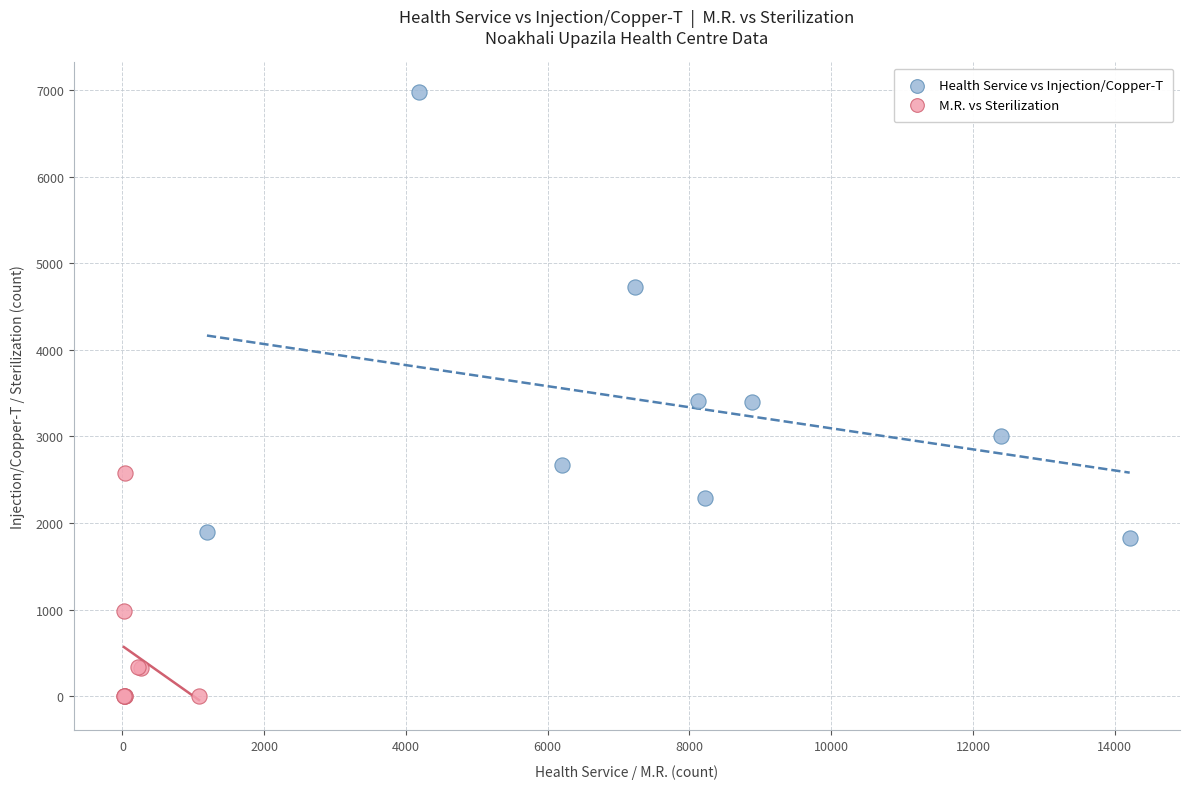

Which series reaches the minimum Y coordinate?

M.R. vs Sterilization